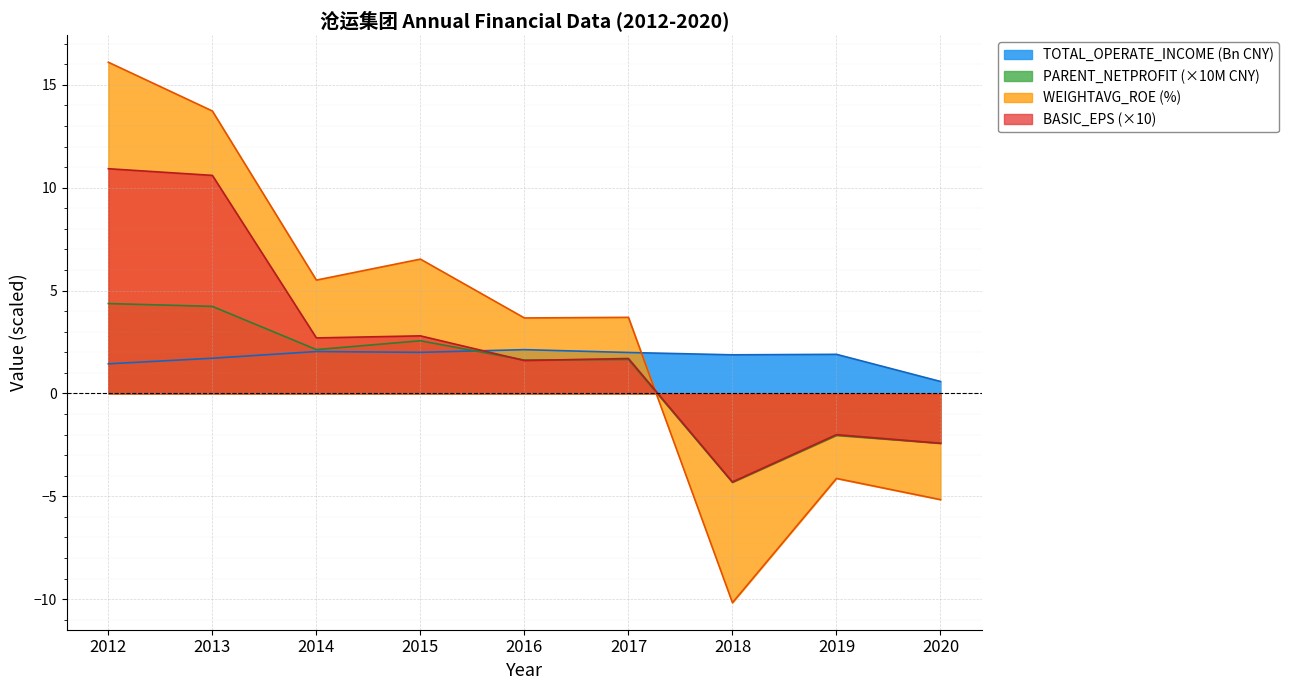

What value does the BASIC_EPS series have at 2018?

-4.3